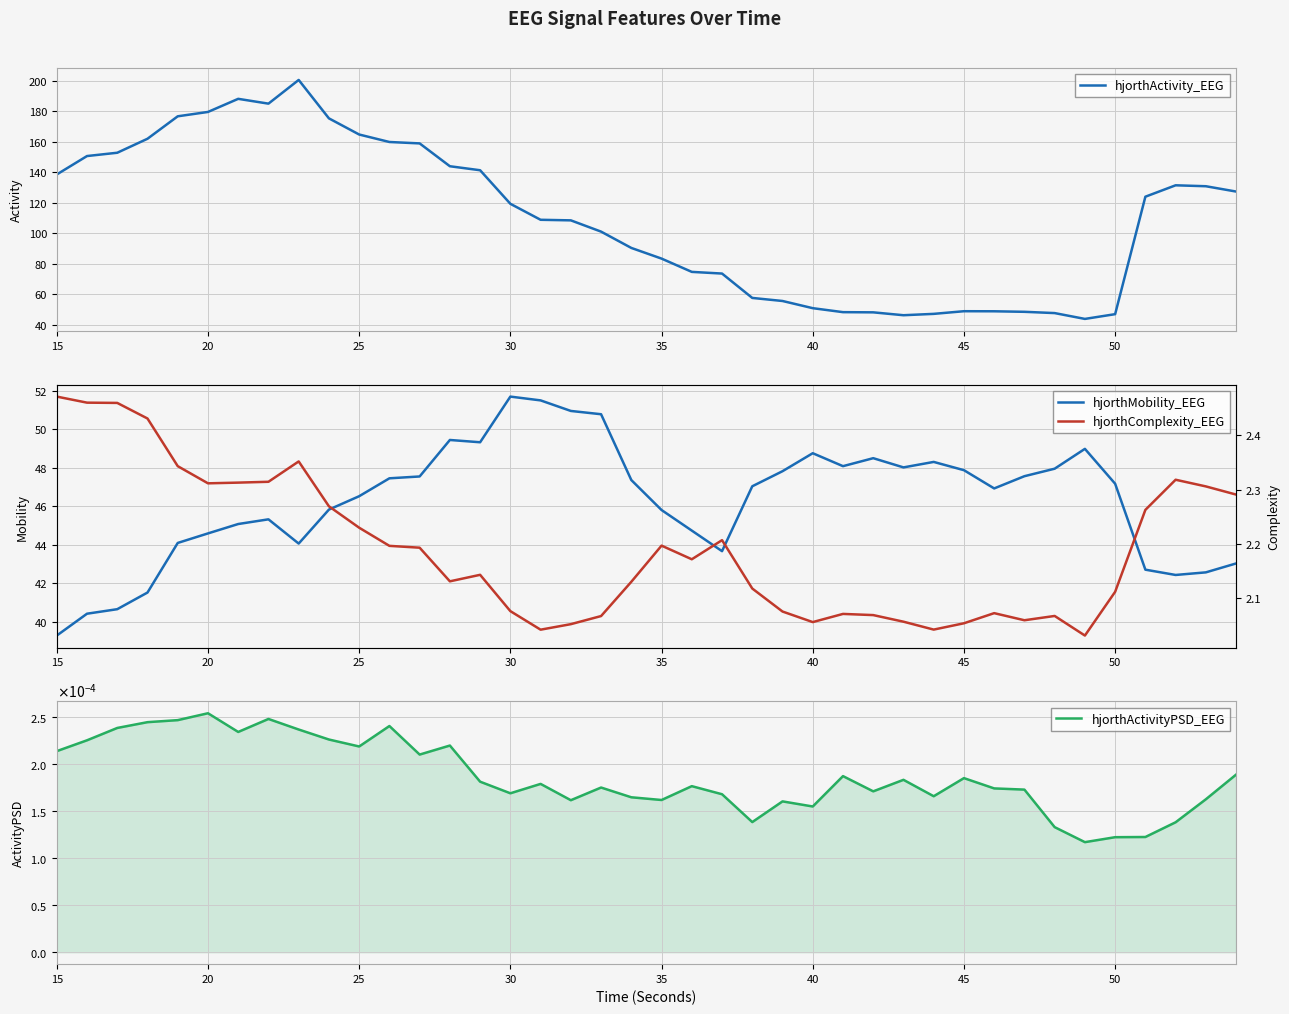

True or false: hjorthActivity_EEG has a value of 83.2 at 35.

True